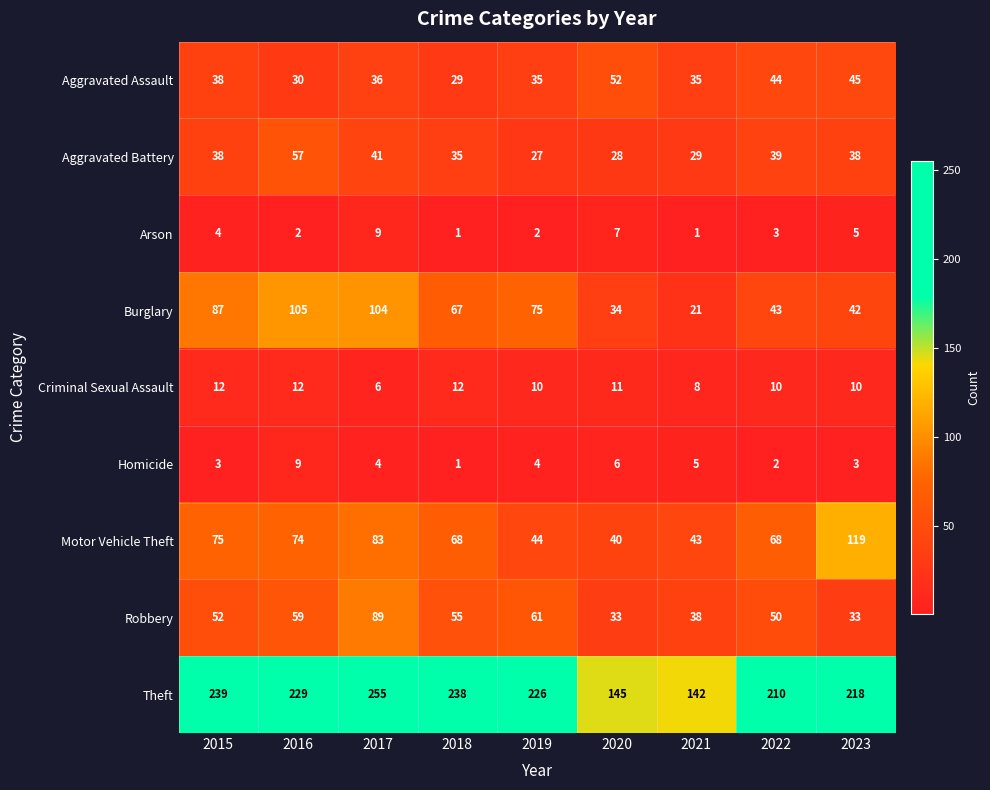

At which label is Aggravated Battery closest to 42?

2017